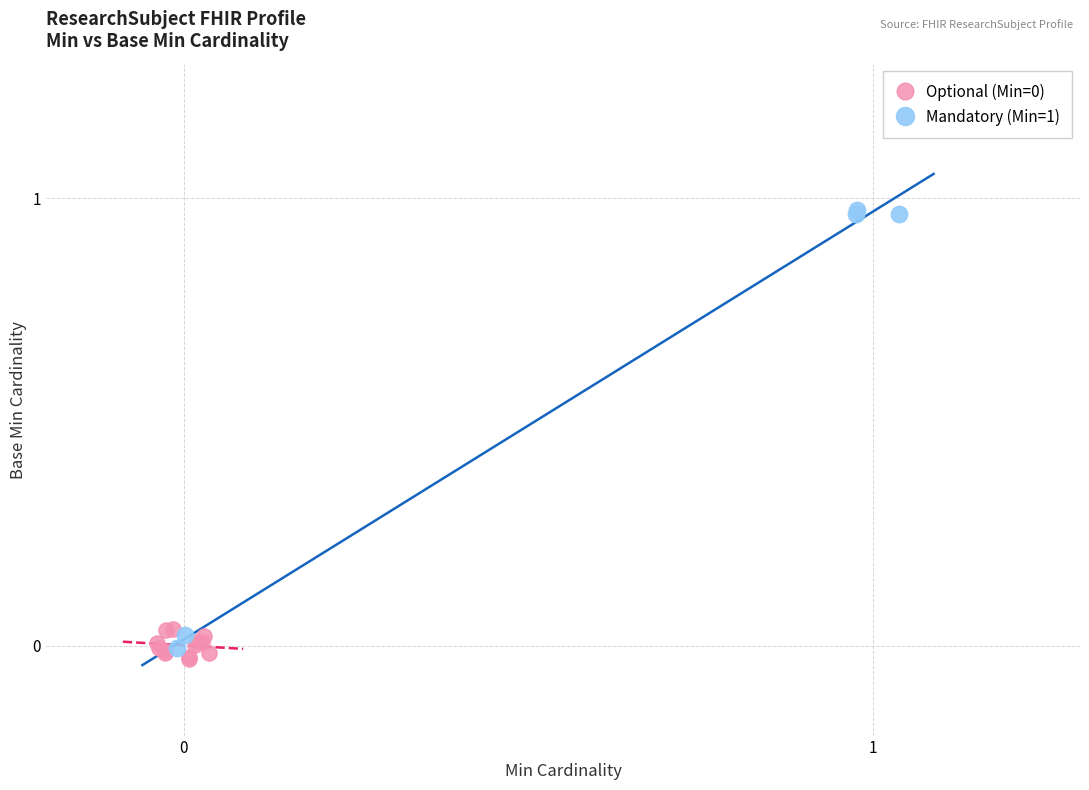

Which series contains the highest Y value?

Mandatory (Min=1)